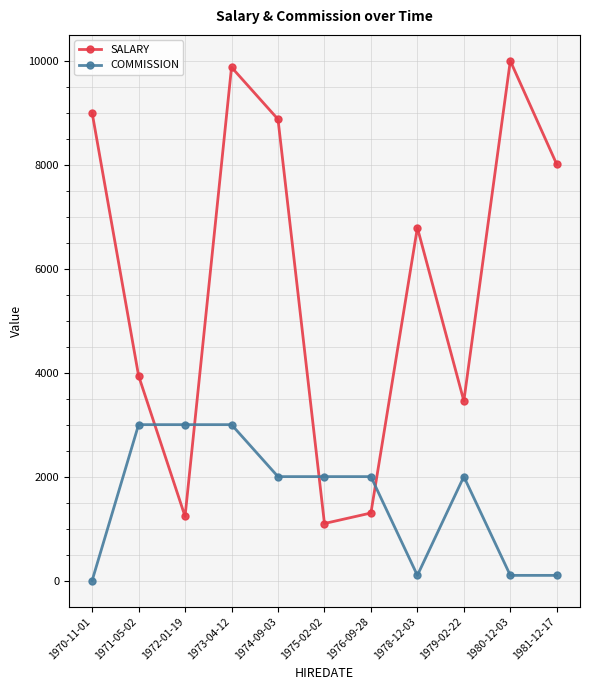

Which series has the largest total across all categories?

SALARY